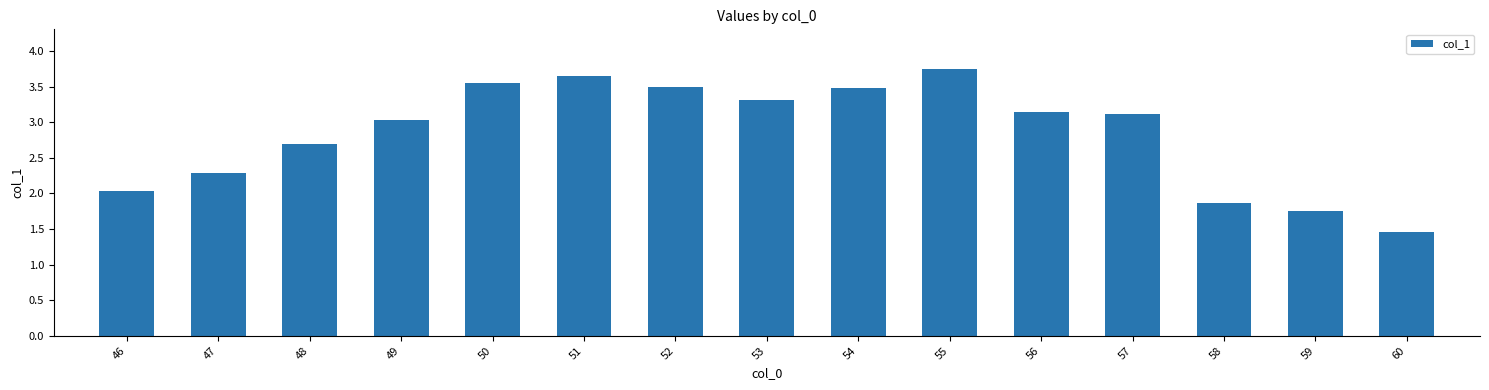

What is the approximate value at 58?

1.9